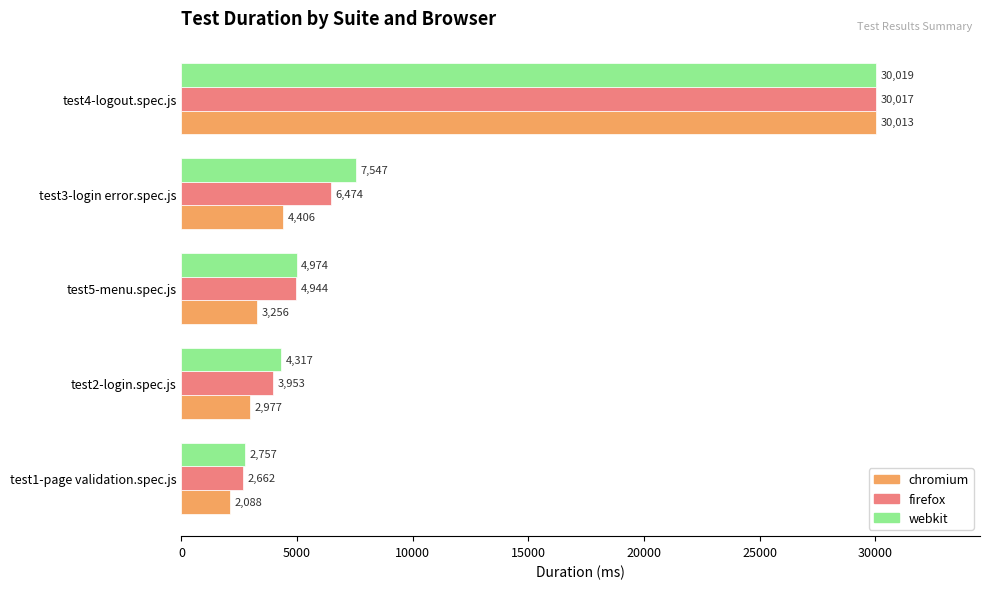

List the series in order of their peak value, lowest first.

chromium, firefox, webkit